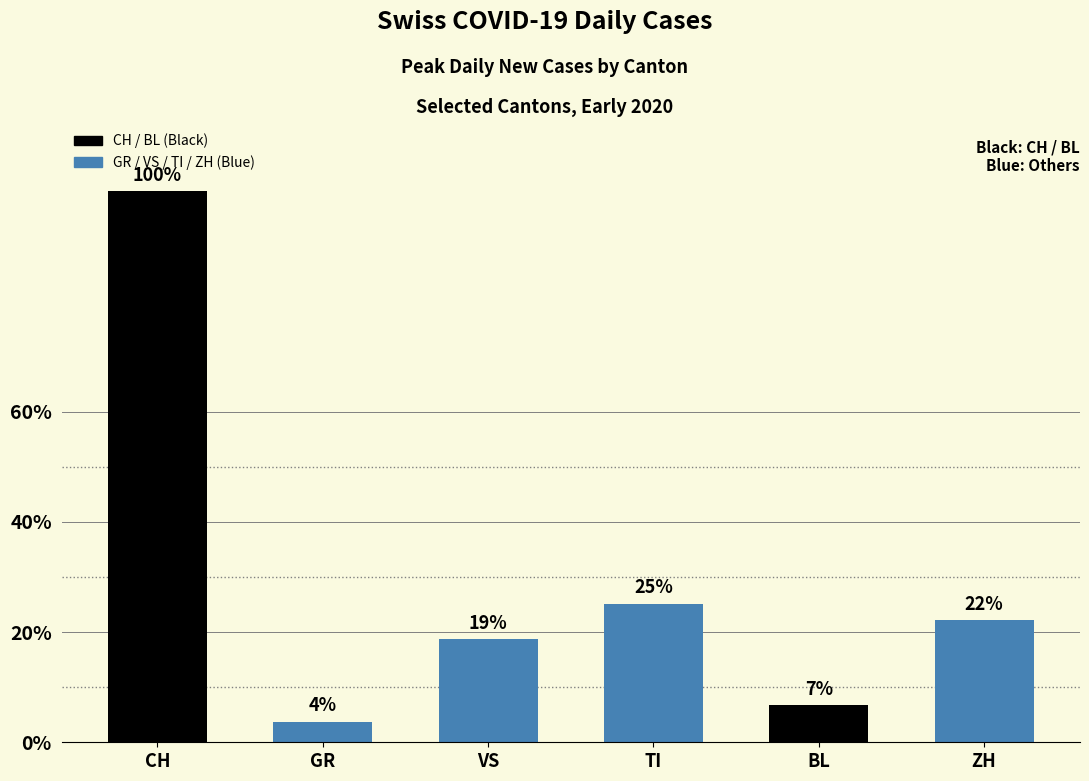

List the labels in order of value, smallest first.

GR, BL, VS, ZH, TI, CH